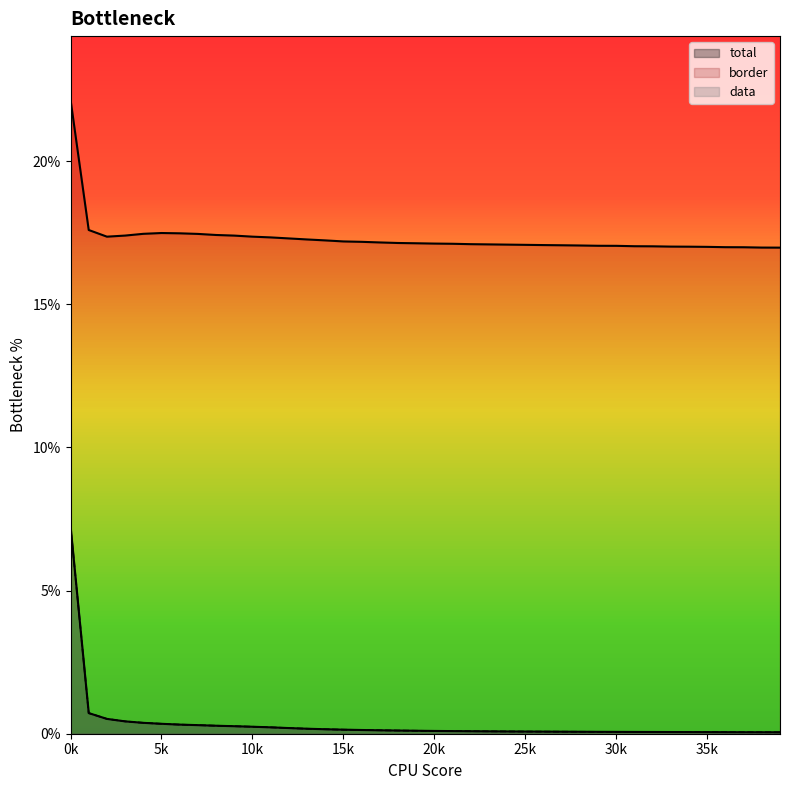

True or false: data and border cross at least once.

False